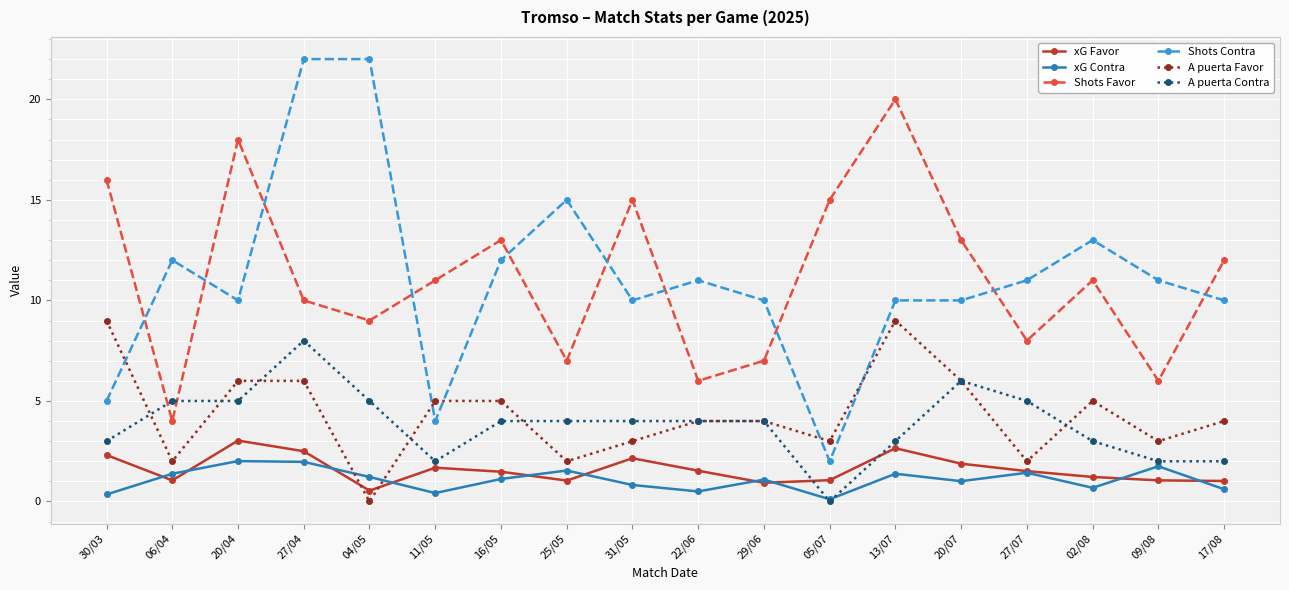

The value of A puerta Contra at 30/03 is 3.0. True or false?

True